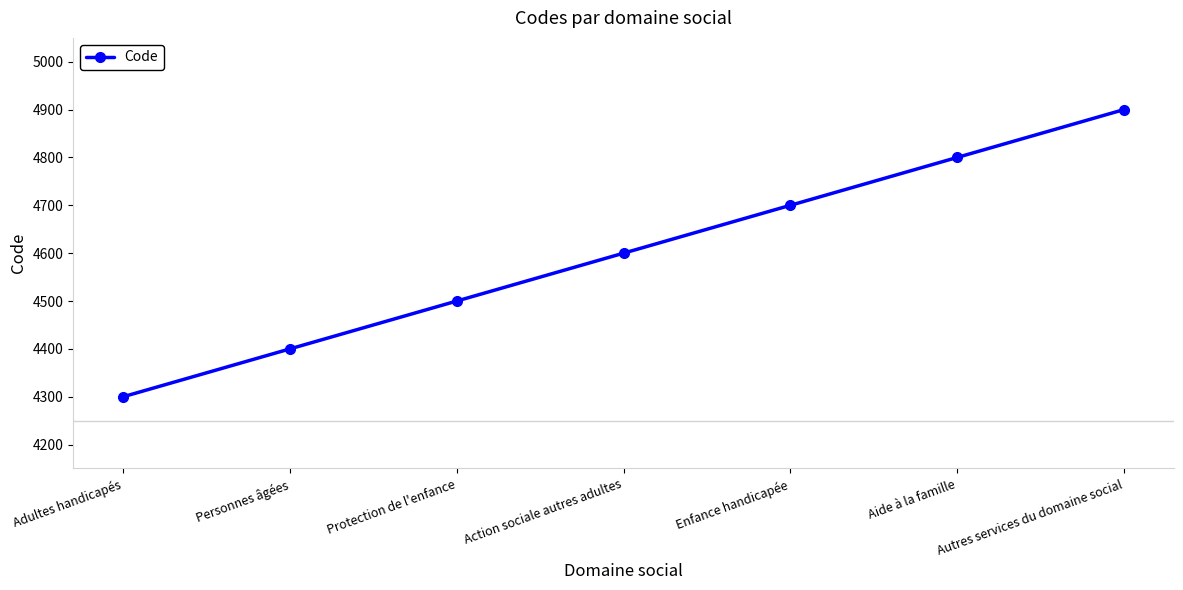

What is the value of the 1st point from the left?

4300